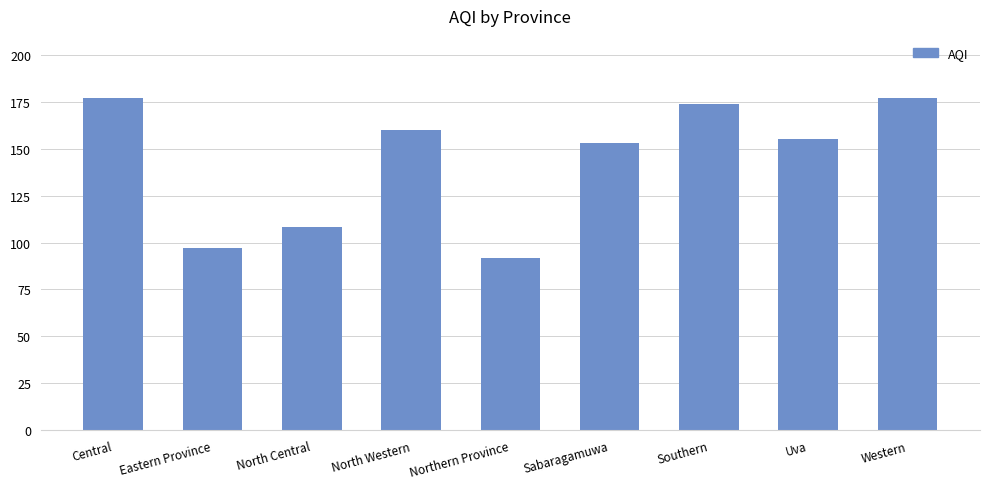

The value at North Western is 160. True or false?

True